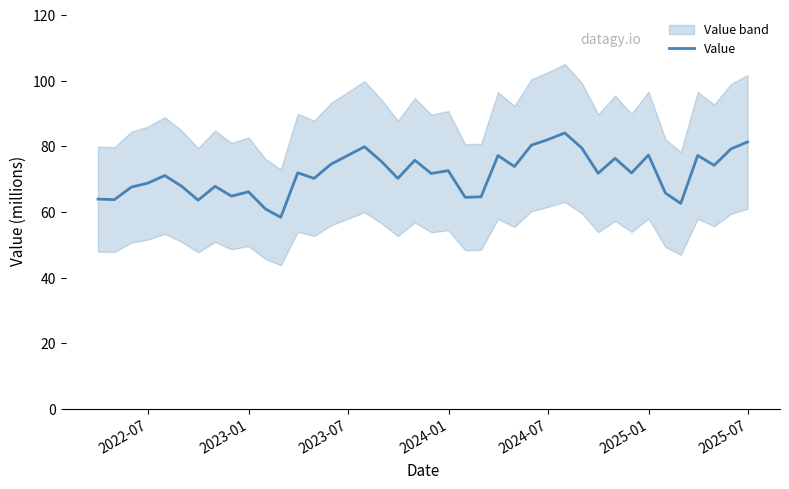

What is the lowest value of the Value series?

58.4